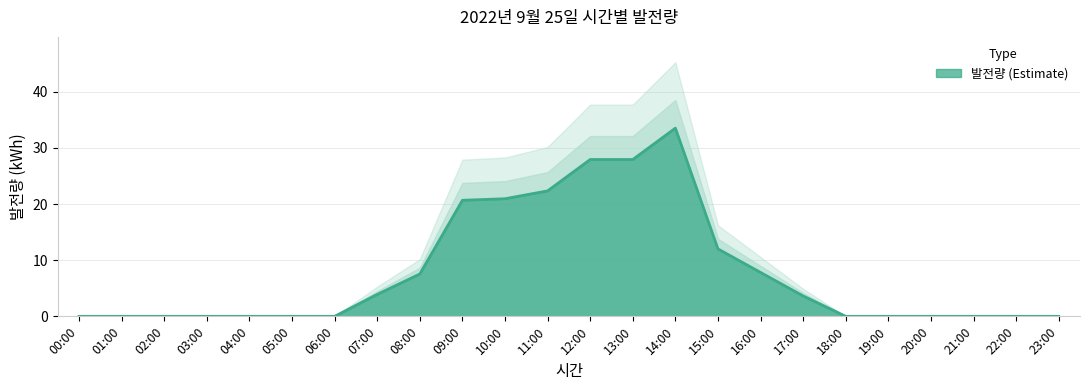

Rank the categories by value from lowest to highest.

00:00, 01:00, 02:00, 03:00, 04:00, 05:00, 06:00, 18:00, 19:00, 20:00, 21:00, 22:00, 23:00, 17:00, 07:00, 08:00, 16:00, 15:00, 09:00, 10:00, 11:00, 12:00, 13:00, 14:00